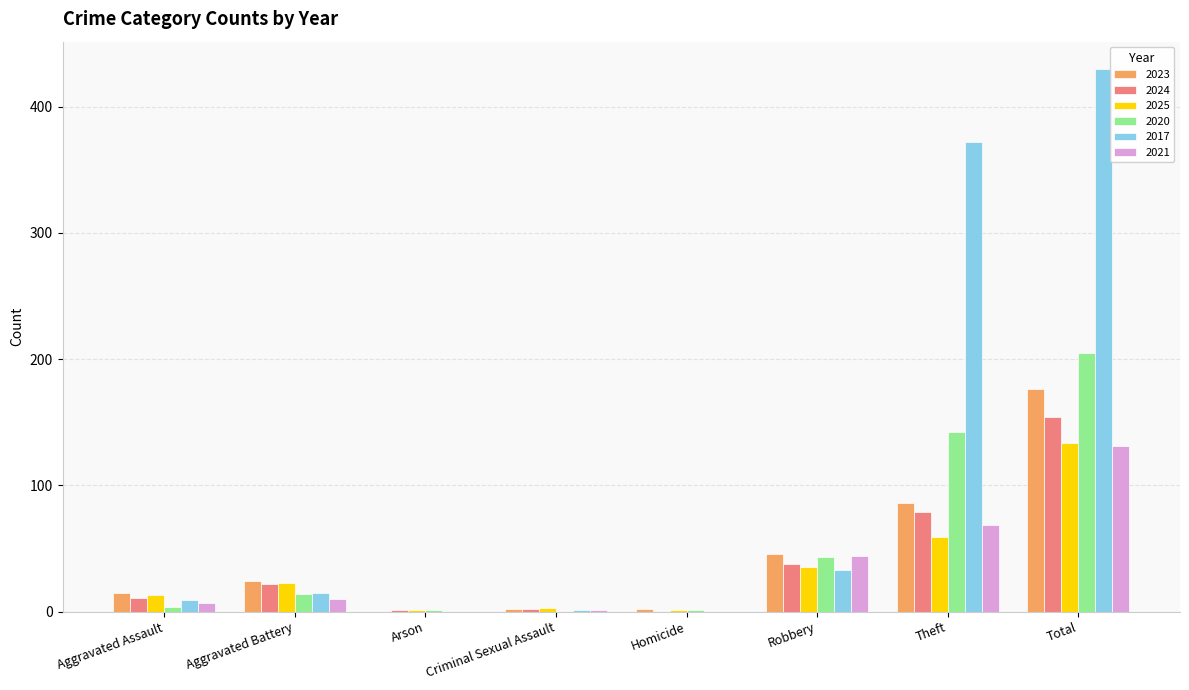

What are all the series names shown in the legend?

2023, 2024, 2025, 2020, 2017, 2021